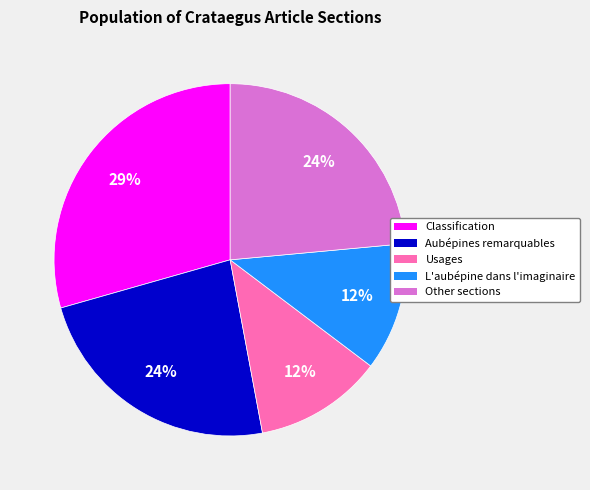

To the nearest percent, what is the average slice percentage?

20%